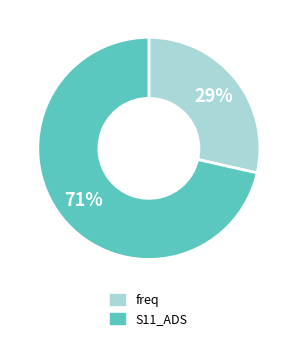

The S11_ADS slice represents 34% of the pie. True or false?

False